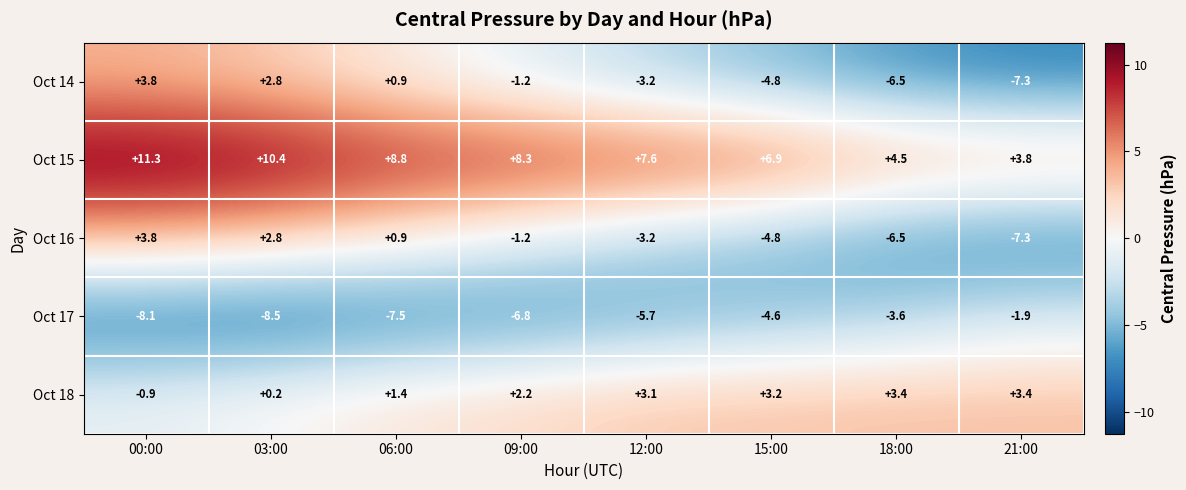

List the labels in order of Oct 14 value, smallest first.

21:00, 18:00, 15:00, 12:00, 09:00, 06:00, 03:00, 00:00